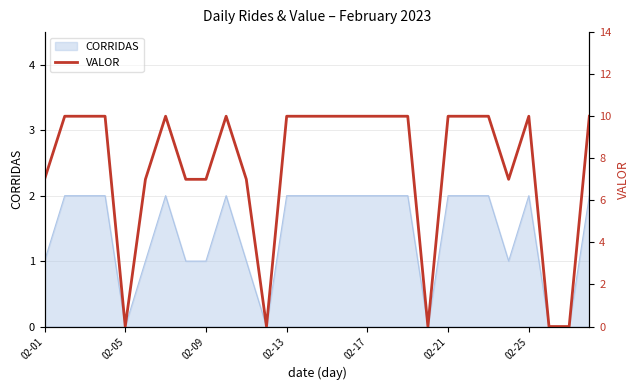

Is it true that the value at 13 is 10?

True